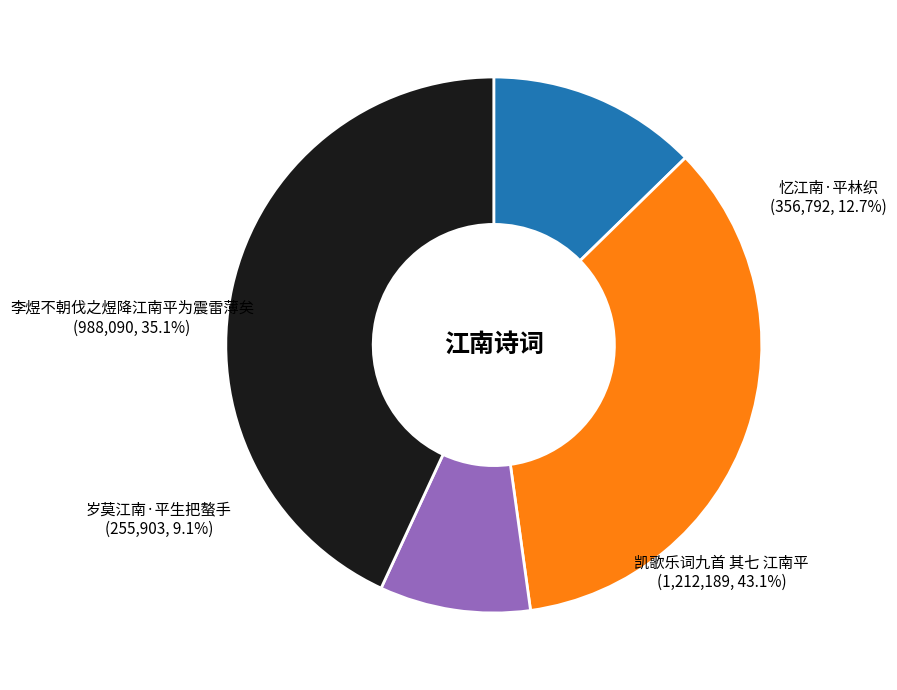

Count the number of slices in the pie.

4